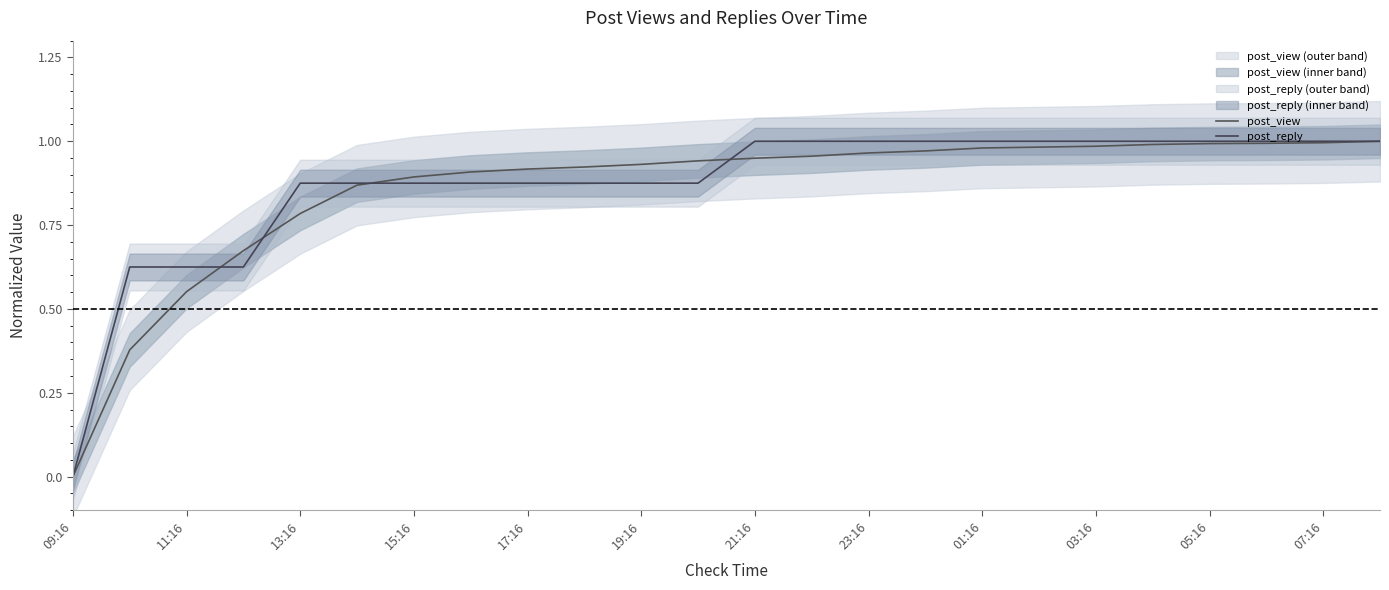

True or false: post_view and post_reply intersect in this chart.

True